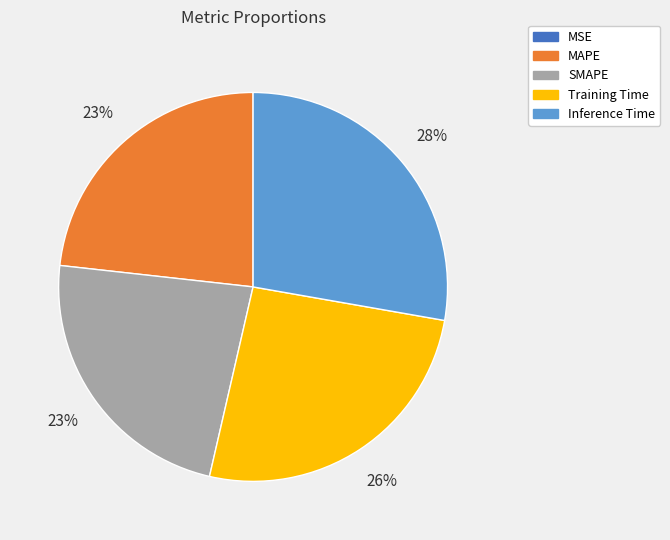

To the nearest percent, what percentage of the pie is Training Time?

26%